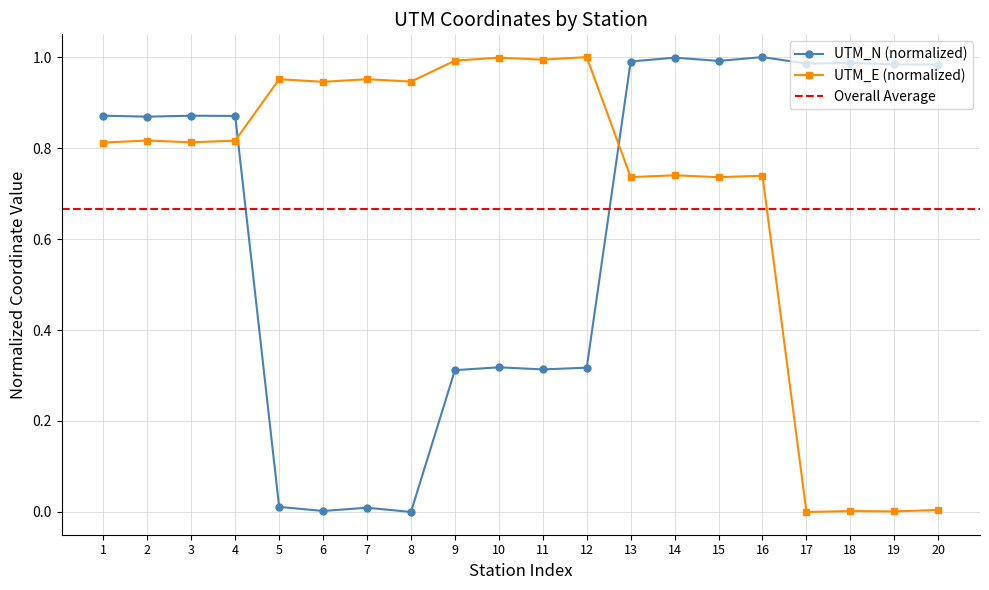

Is the value of UTM_N (normalized) at 14 greater than the value of UTM_E (normalized) at 7?

Yes